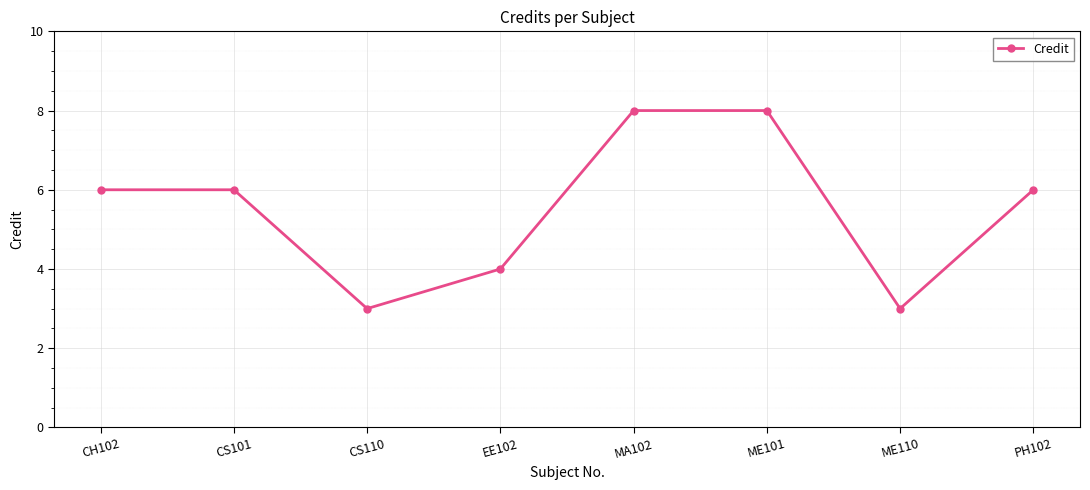

Which has a higher value, ME101 or EE102?

ME101